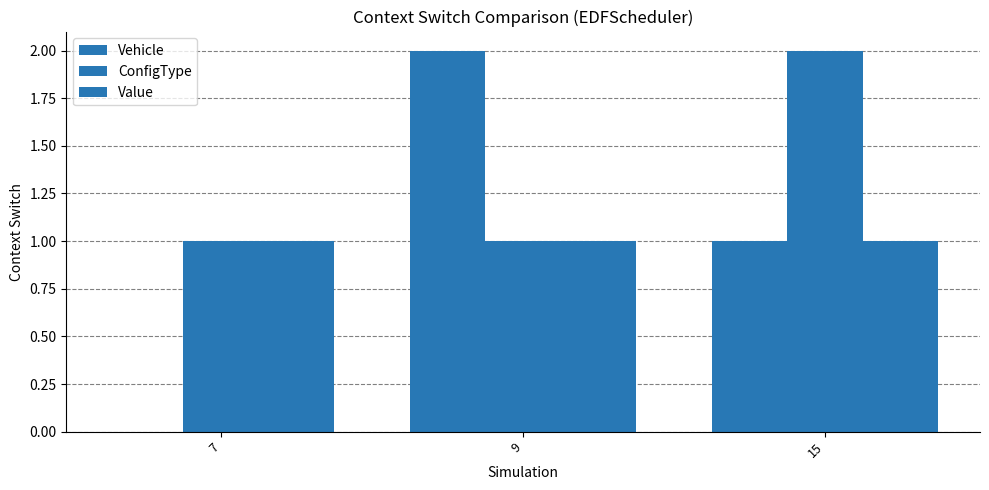

What is the value of the Value bar at the 2nd from the left?

1